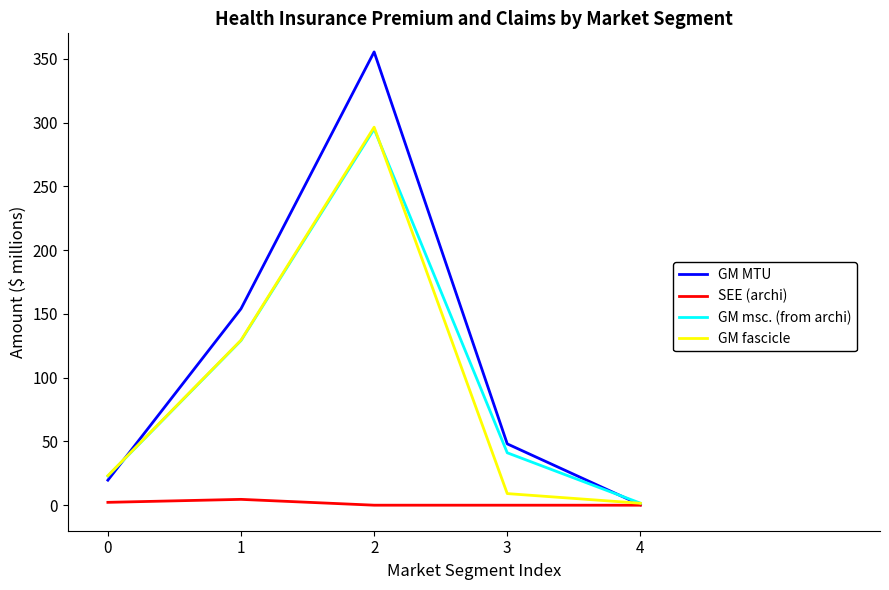

The value of GM MTU at 0 is 4.8. True or false?

False